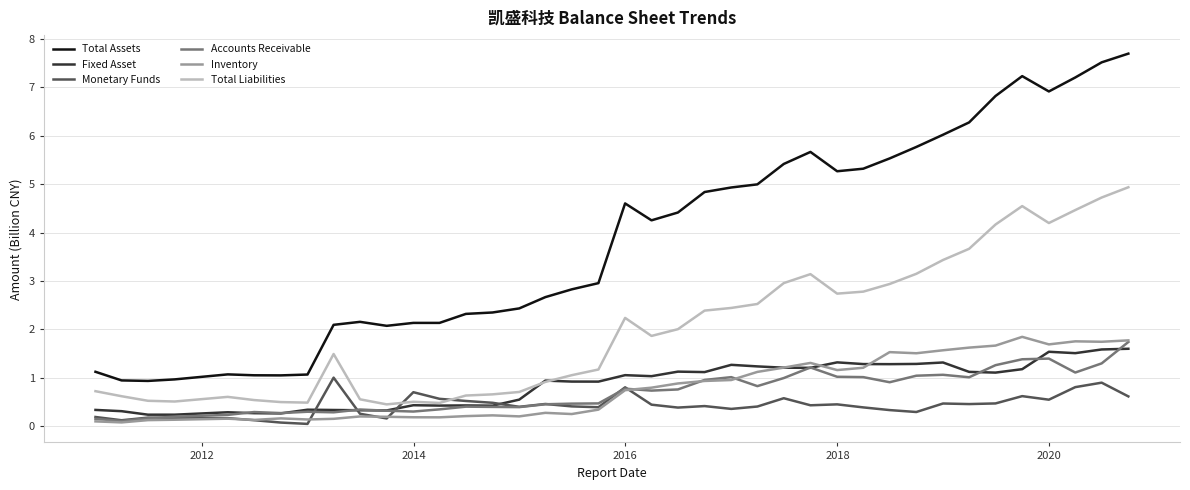

True or false: Inventory and Total Liabilities intersect in this chart.

False